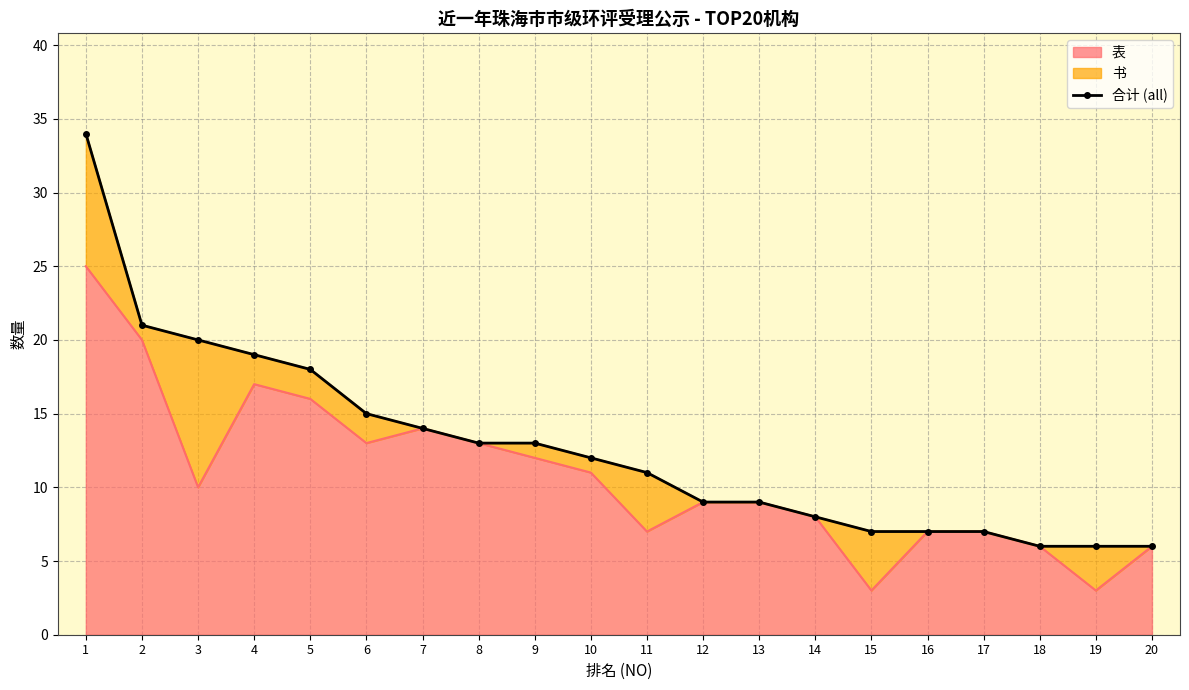

Which label corresponds to the smallest value in the chart?

18